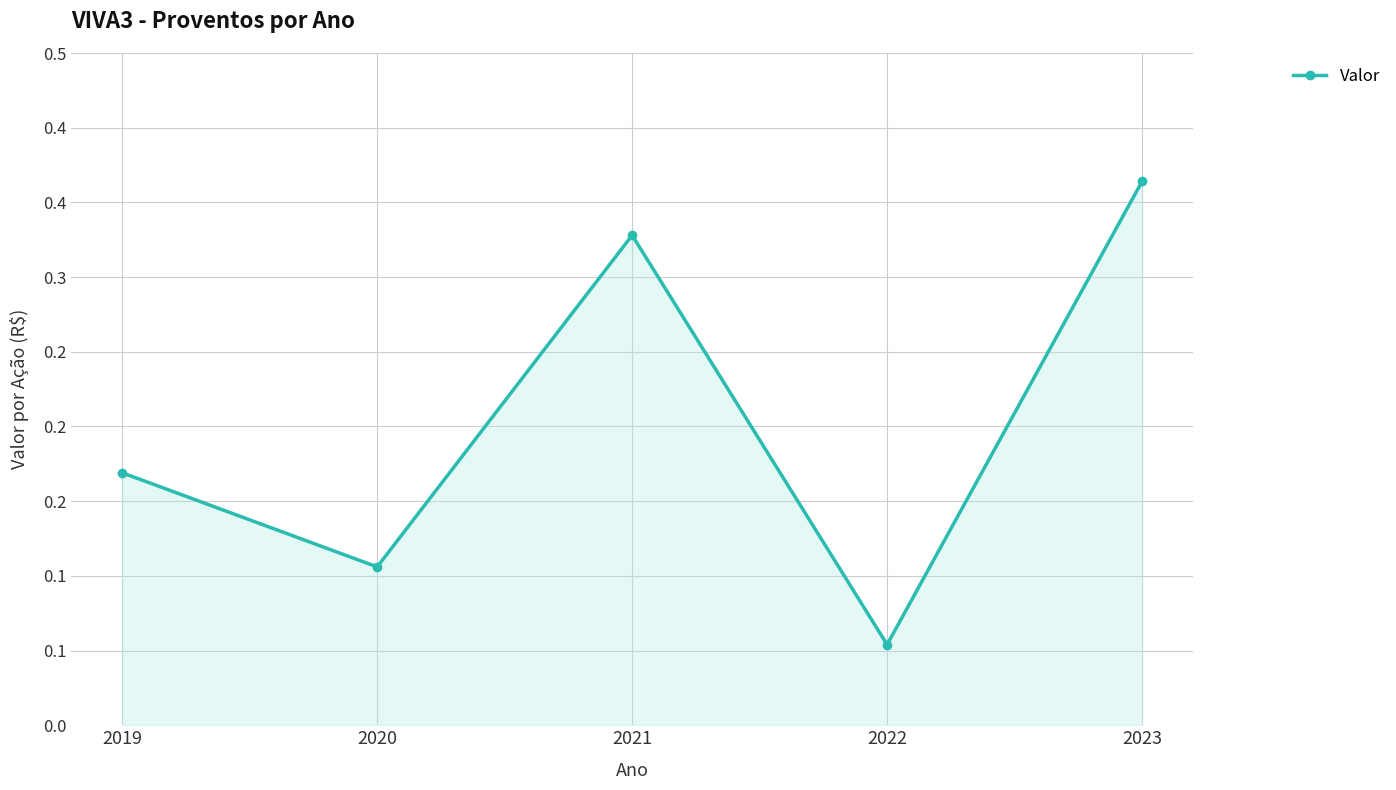

Read the value at 2019.

0.2